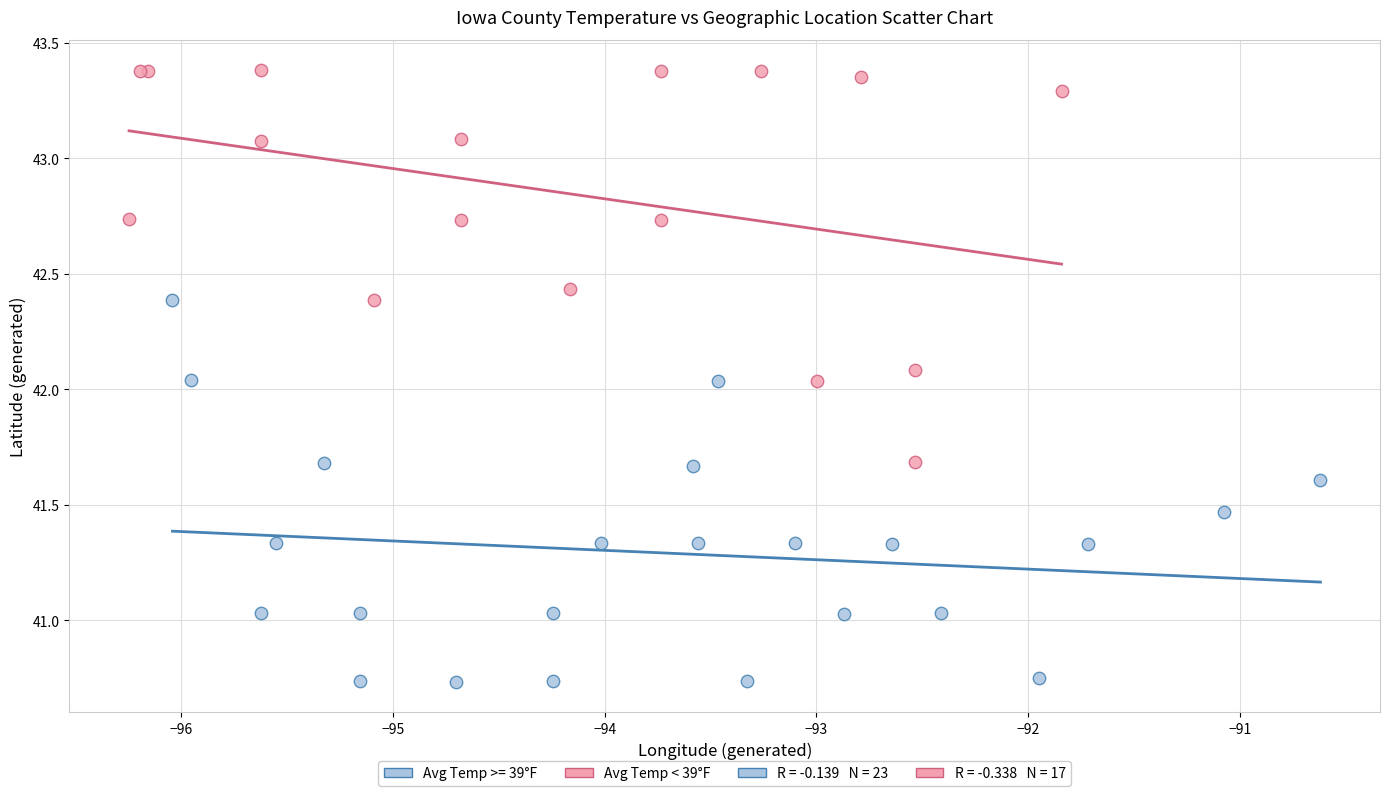

Which series contains the lowest Y value?

Avg Temp >= 39°F